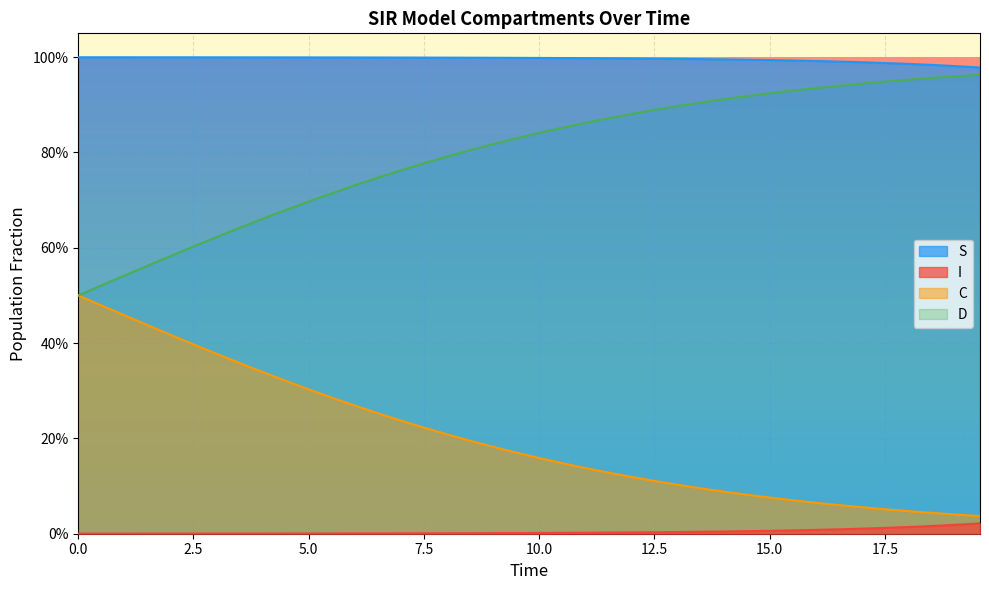

What is the label of the 35th point from the left?

34